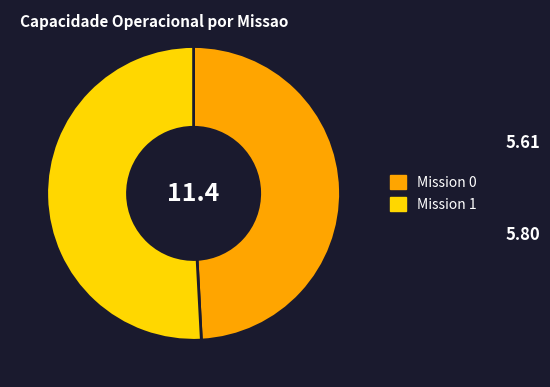

How many slices are in this pie chart?

2